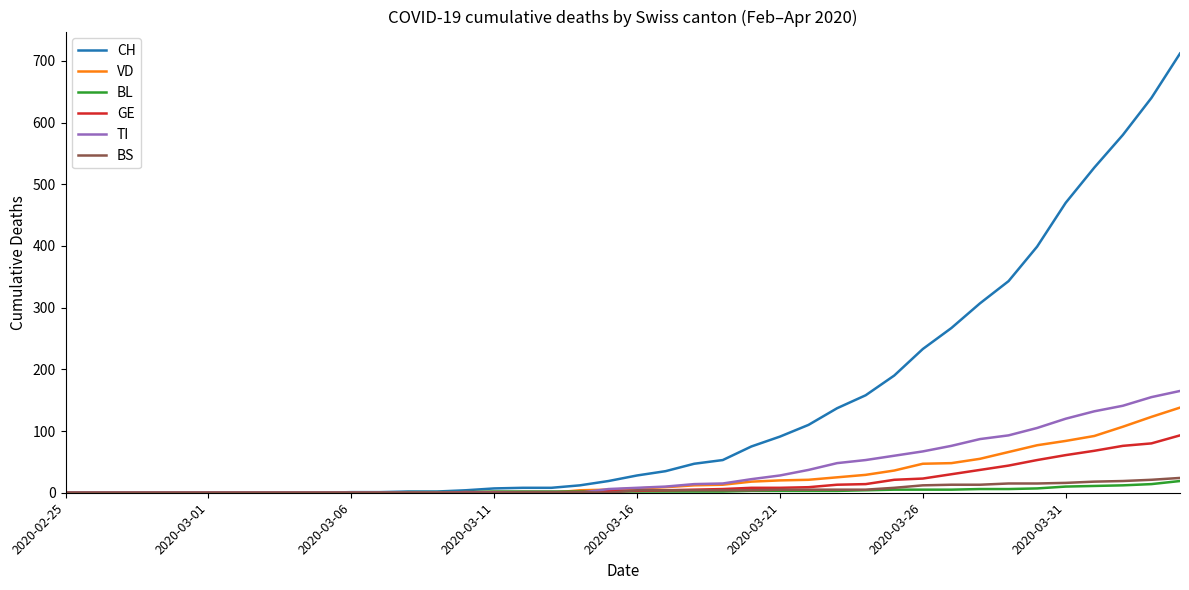

What is the maximum value shown in the chart?

712